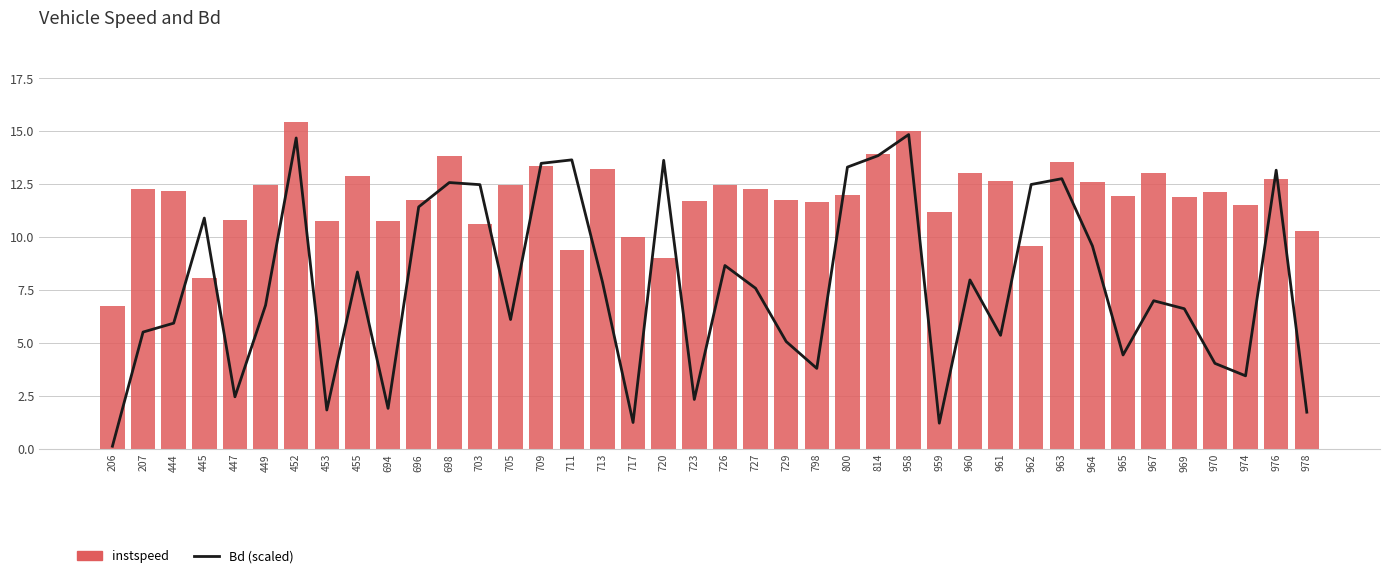

Where does the Bd (scaled) series first go above 7?

445